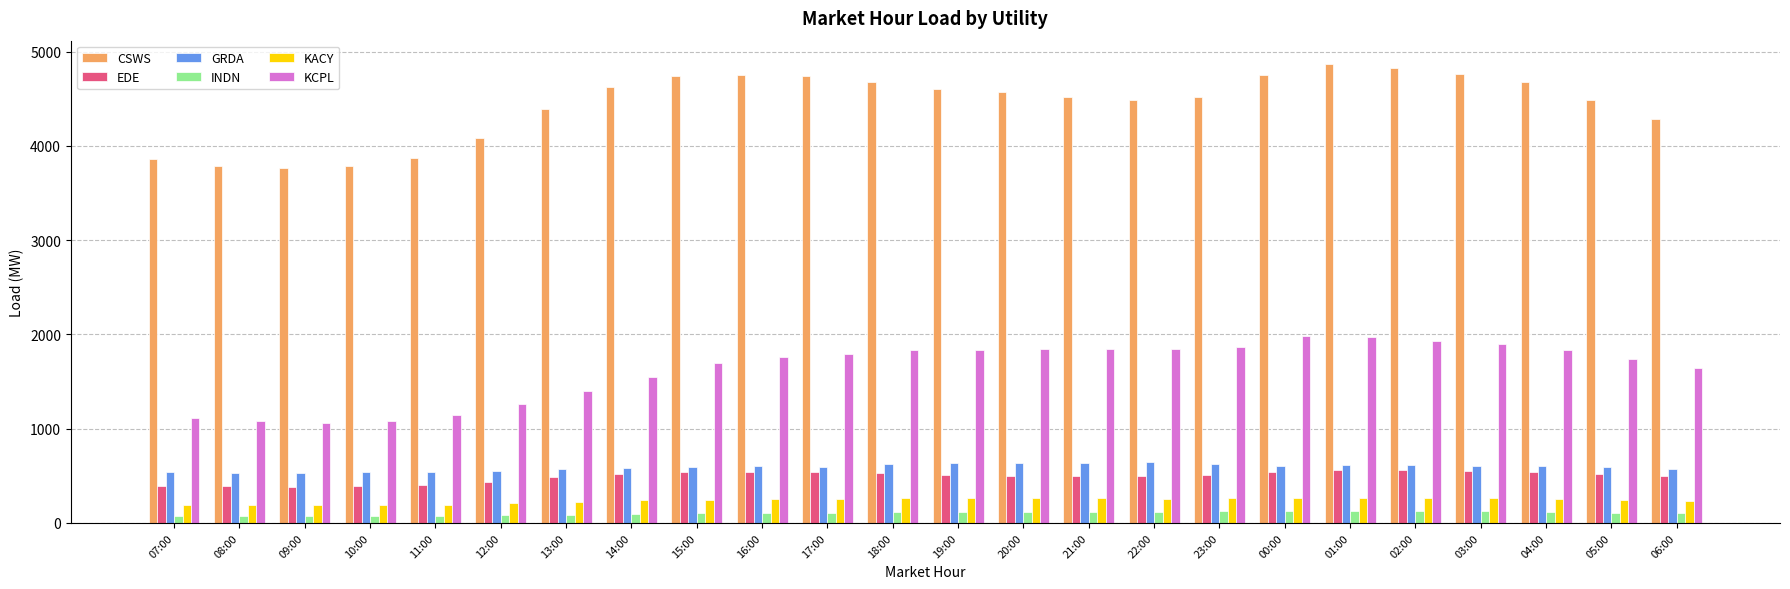

What is the label of the 6th bar from the right?

01:00